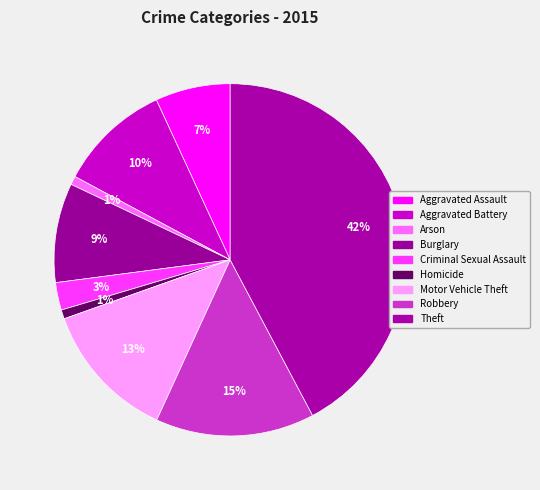

To the nearest percent, what portion does Motor Vehicle Theft represent?

13%